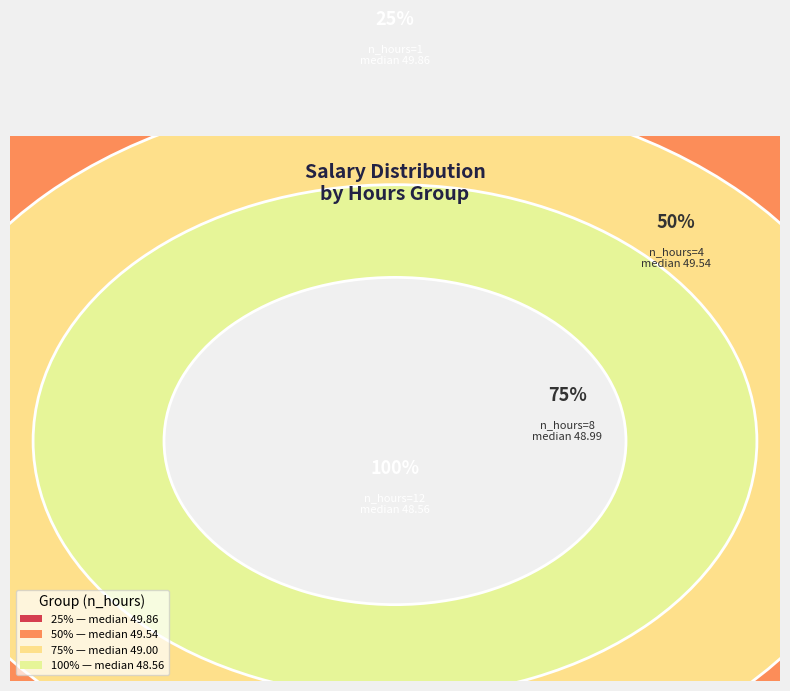

To the nearest percent, what is the average slice percentage?

25%